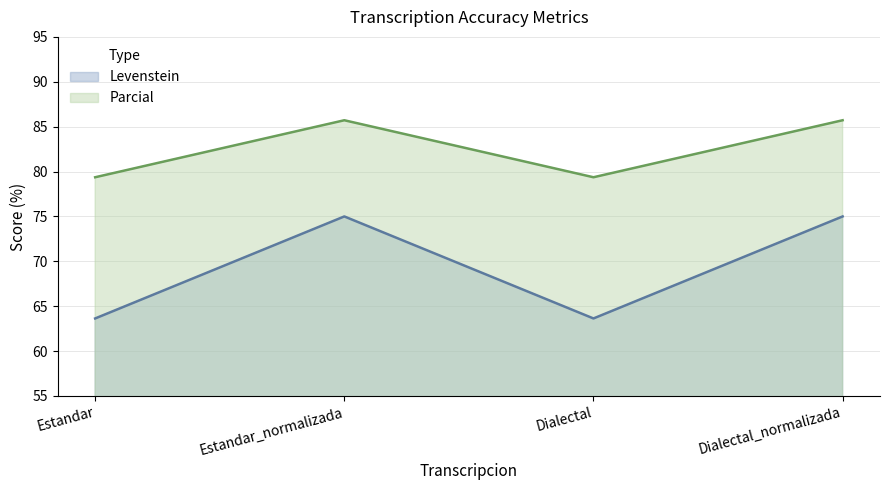

What are all the series names shown in the legend?

Levenstein, Parcial